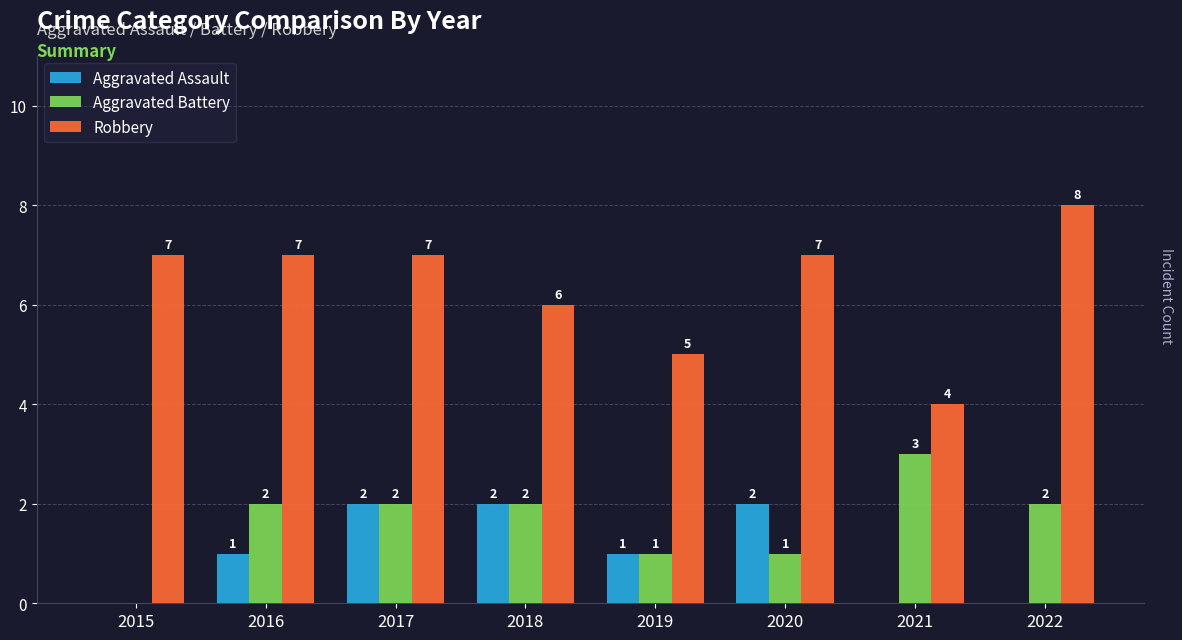

True or false: Aggravated Battery has a value of 0 at 2019.

False